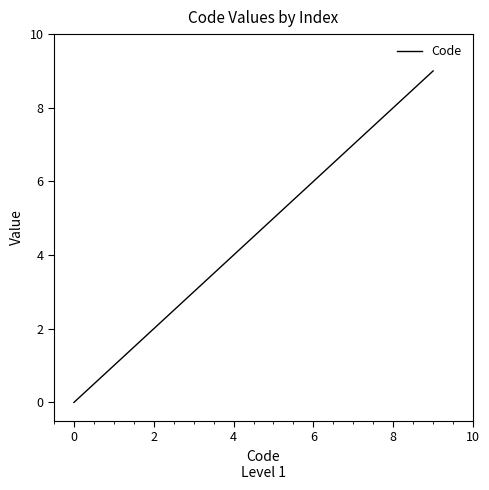

Reading left to right, what are all the values shown in this chart?

0	1	2	9